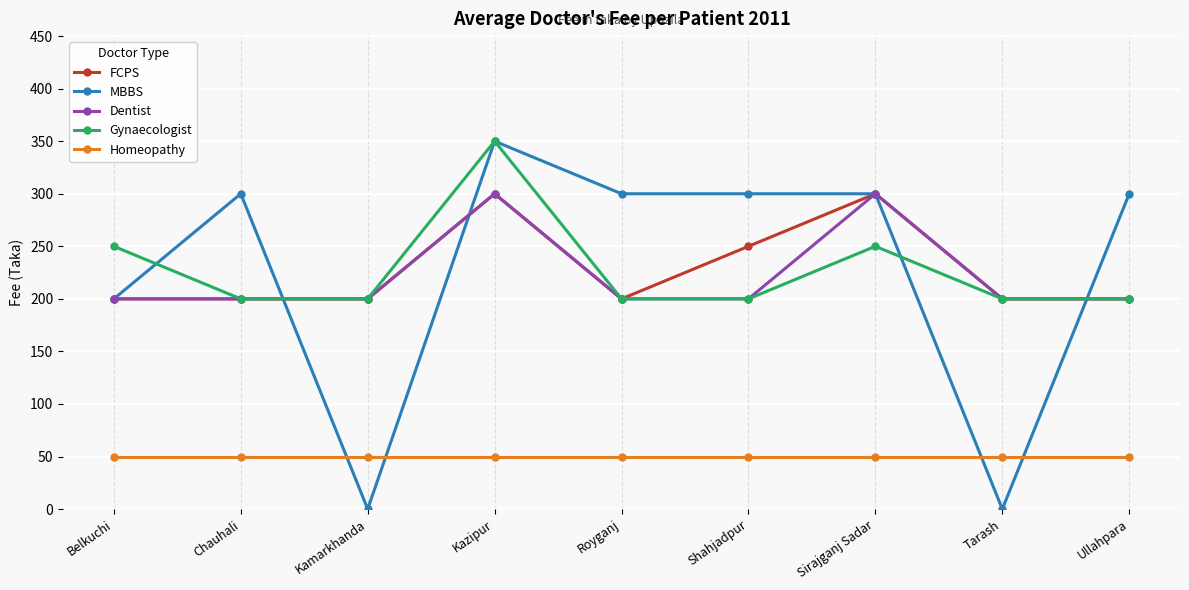

What is the total value across all series at Chauhali?

950